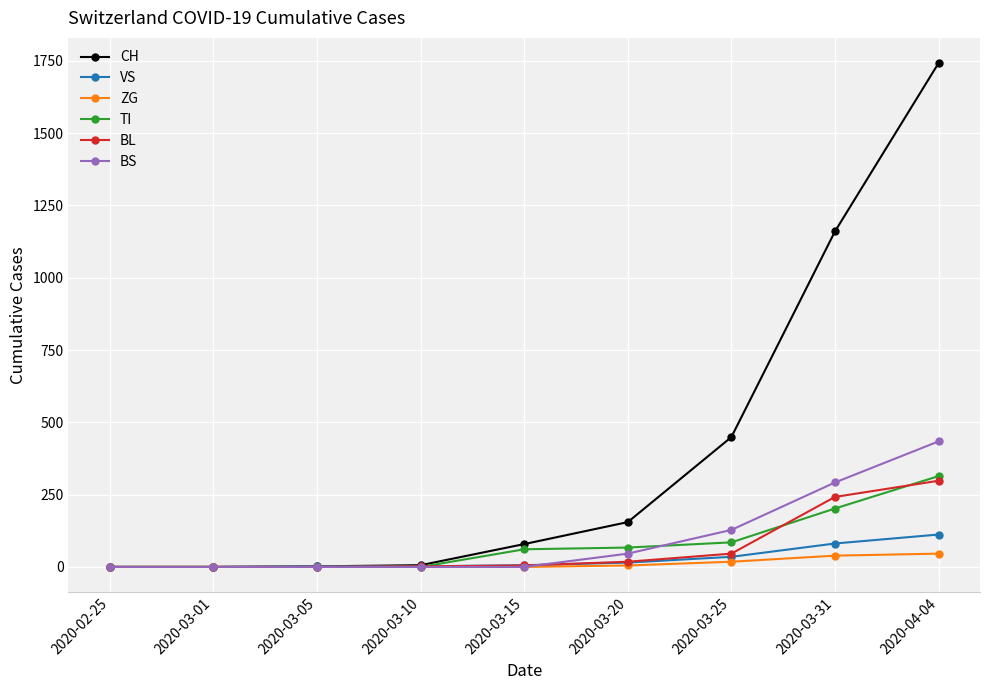

Which series changed the most between 2020-03-05 and 2020-03-20?

CH